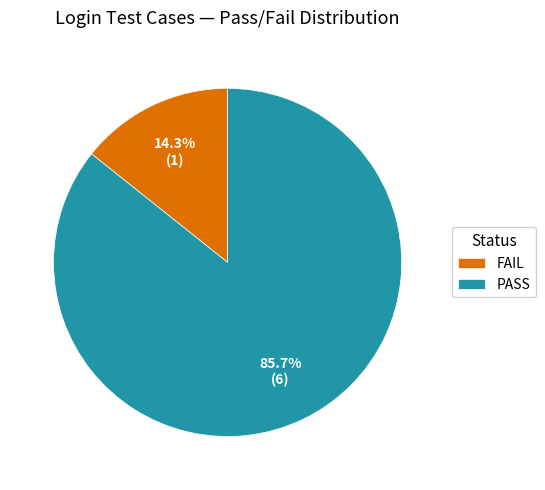

To the nearest percent, what is the difference between the largest and smallest slice percentages?

71%